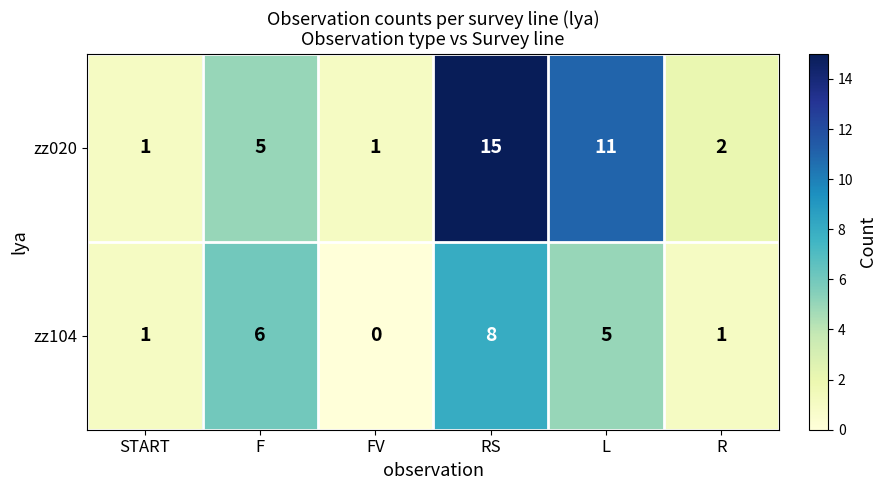

Reading right to left, list all the values displayed in this chart.

zz020: 2	11	15	1	5	1
zz104: 1	5	8	0	6	1